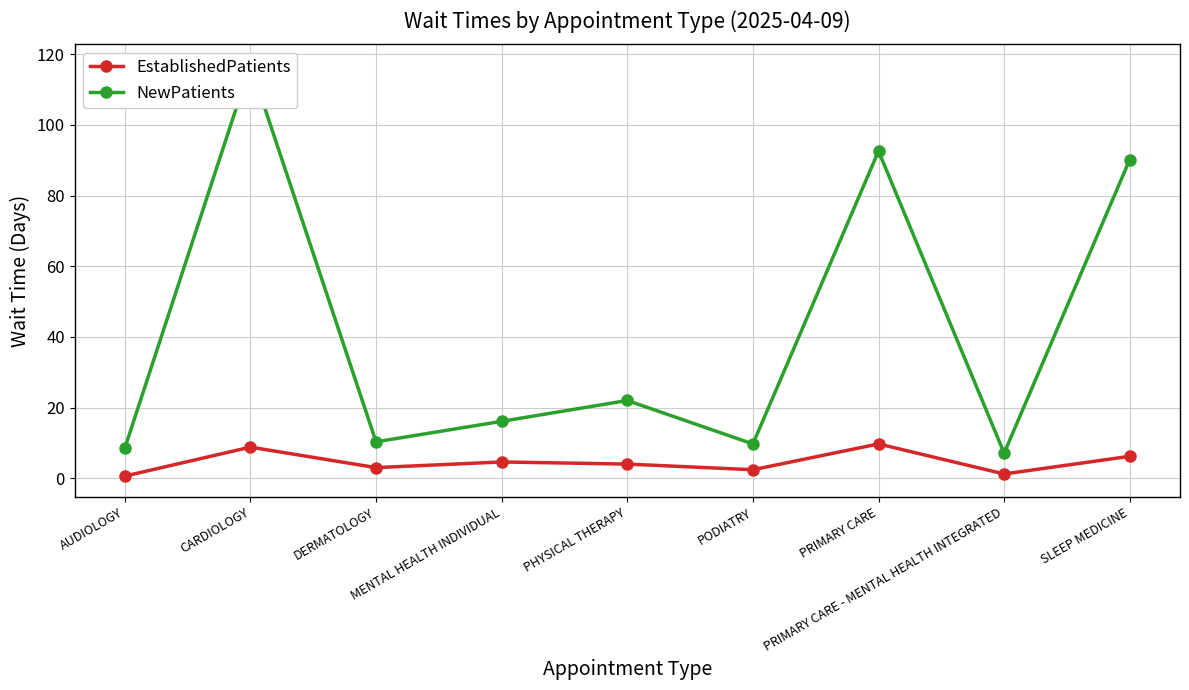

At how many categories does at least one series exceed 74?

3